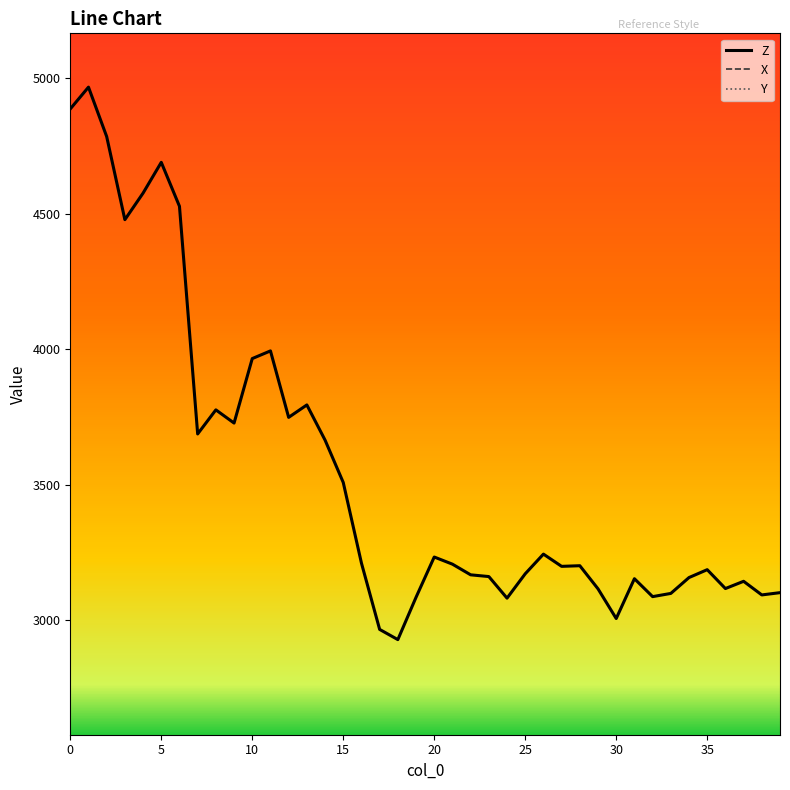

Does the chart have visible grid lines?

No